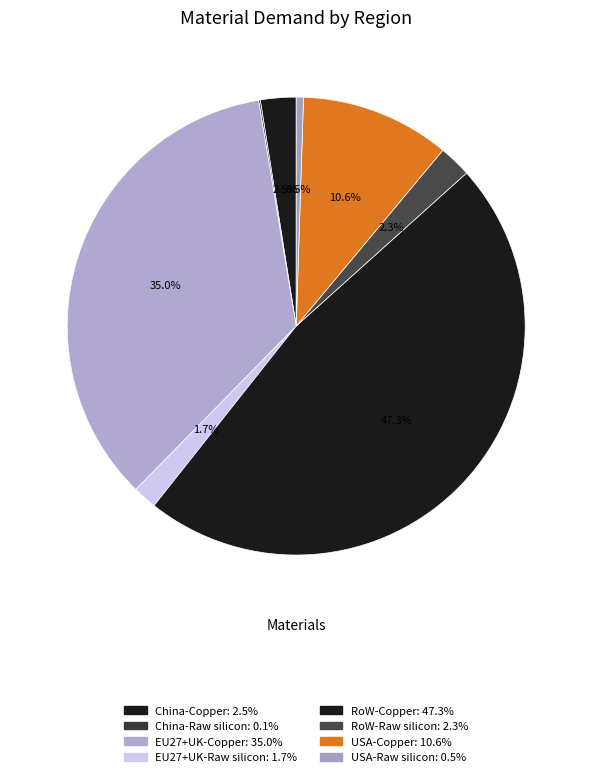

To the nearest percent, what is the combined percentage of USA-Copper and RoW-Copper?

58%